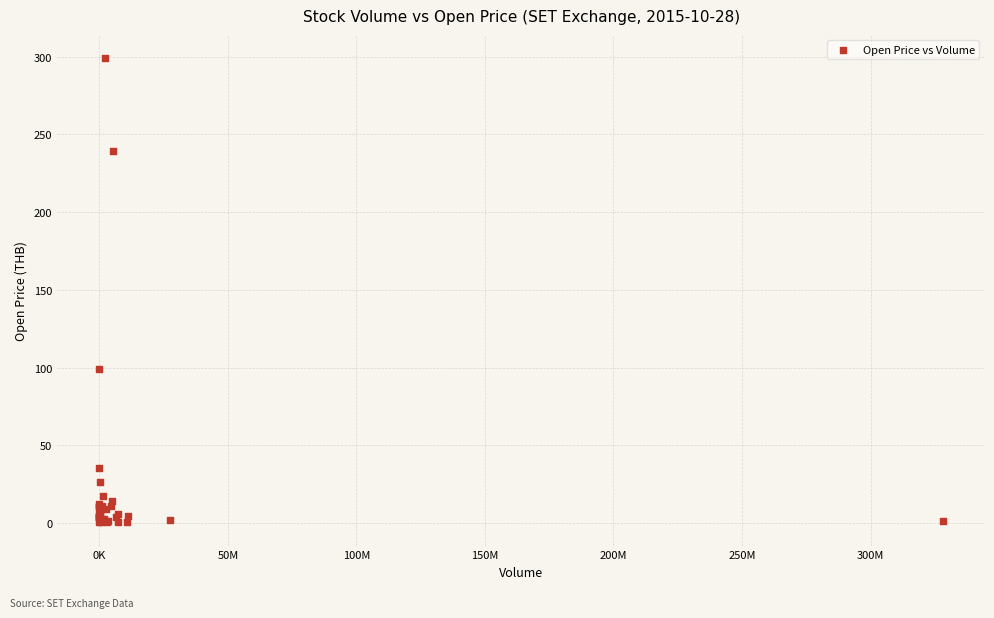

What Y value in the scatter plot is closest to 149?

99.0